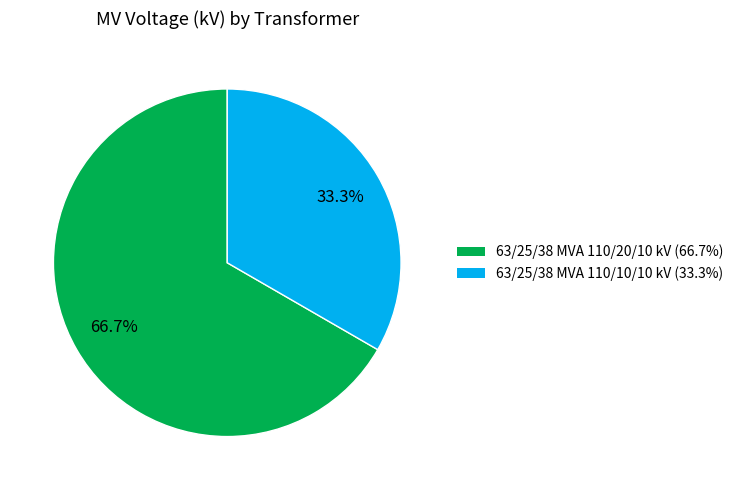

What is the smallest slice in the pie chart?

63/25/38 MVA 110/10/10 kV